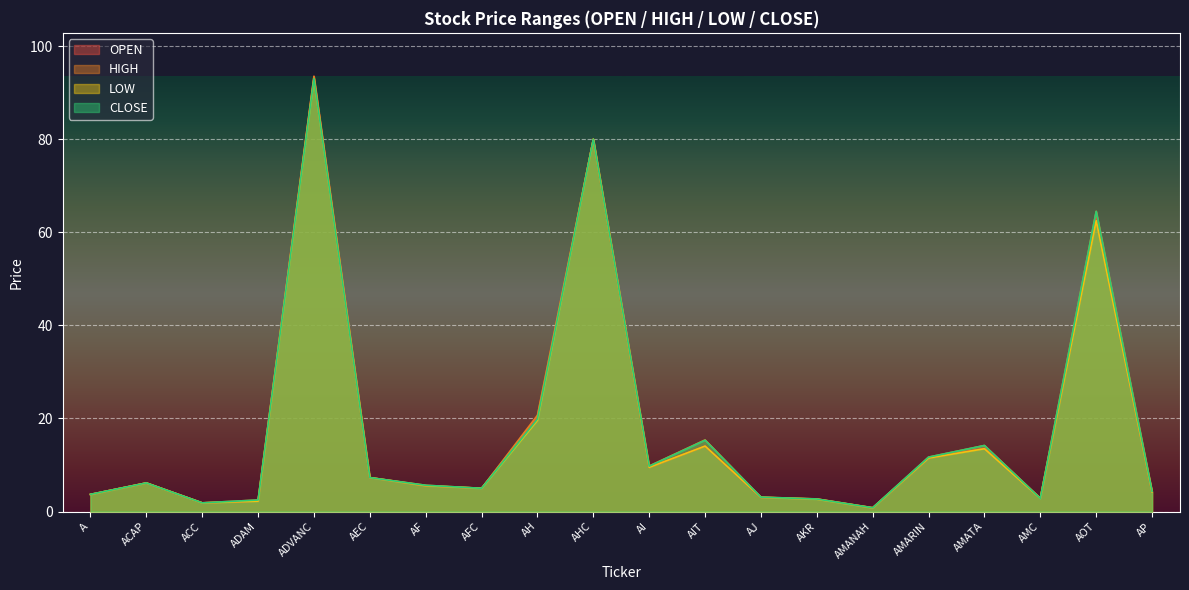

Where does the <CLOSE> series first go above 6?

ACAP